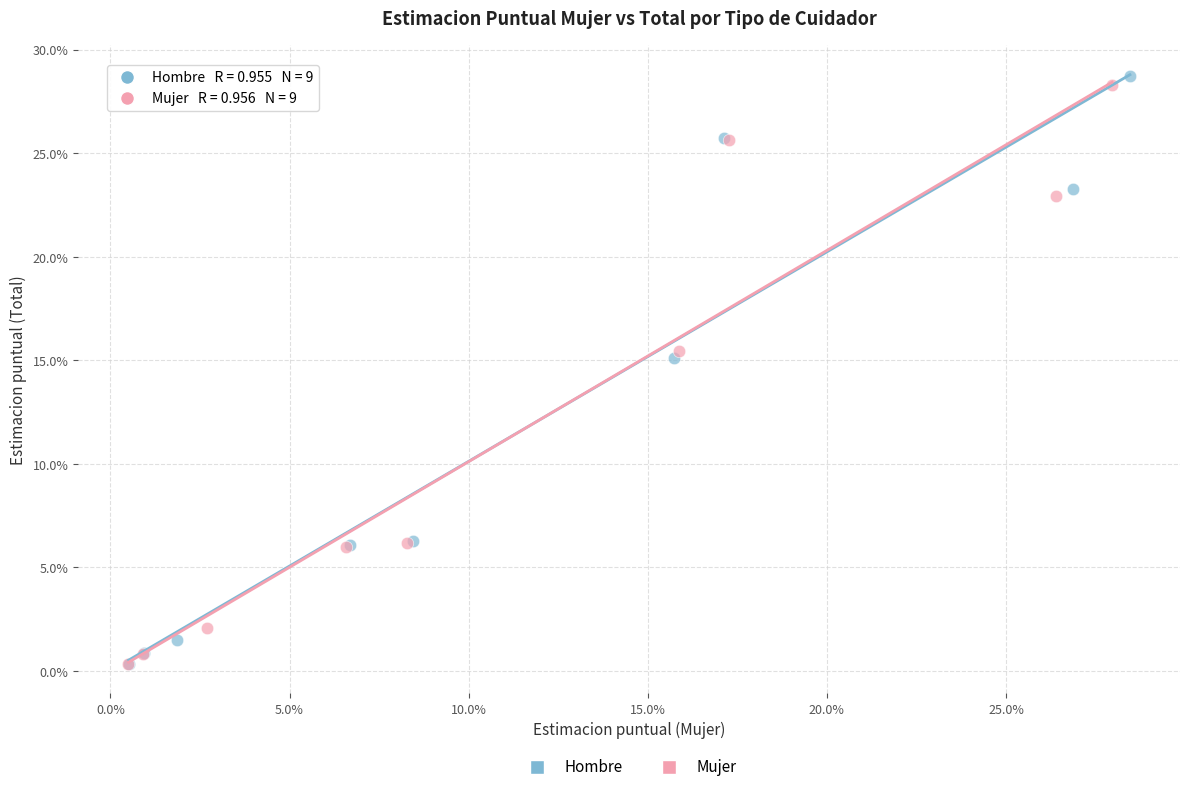

What are all the series names shown in the legend?

Hombre, Mujer